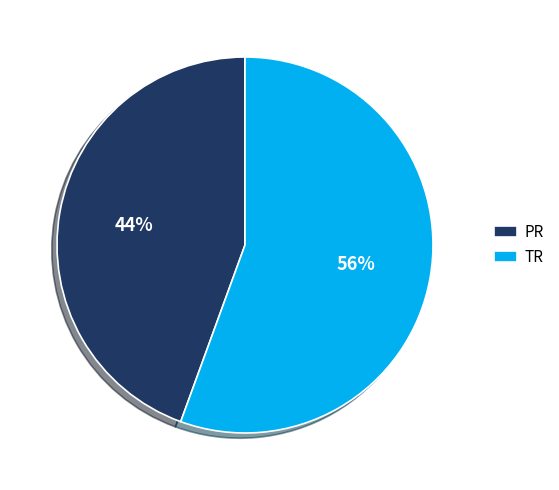

Which slice is the smallest?

PR